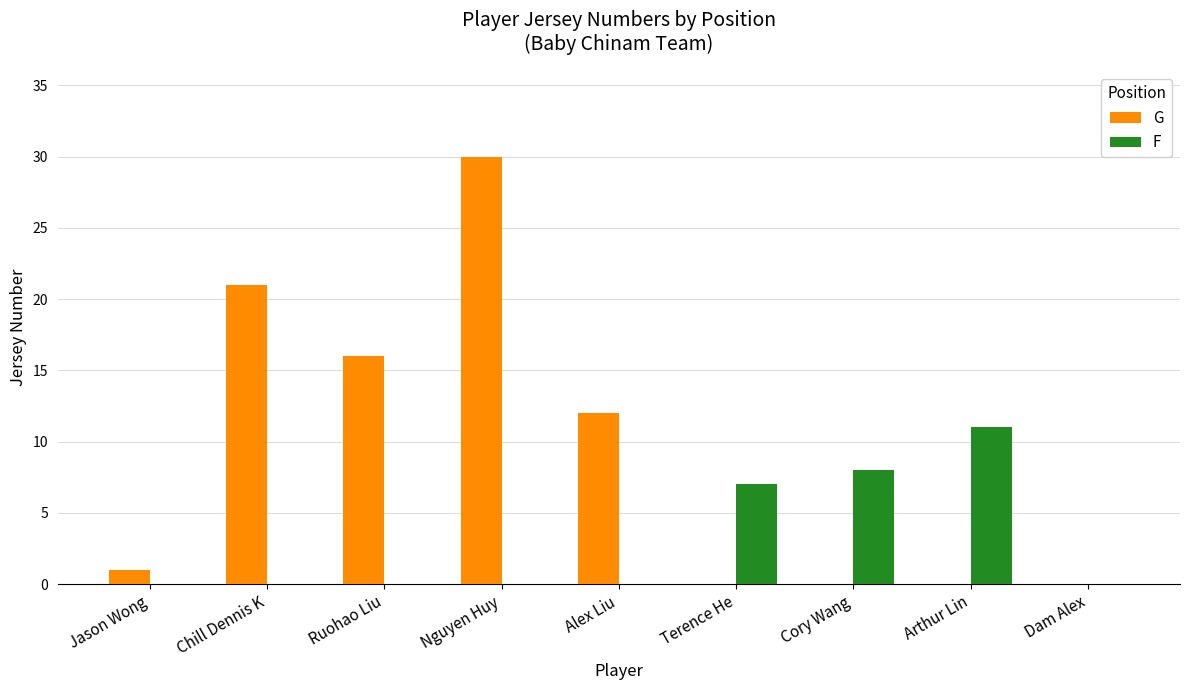

The value of F at Jason Wong is 7. True or false?

False